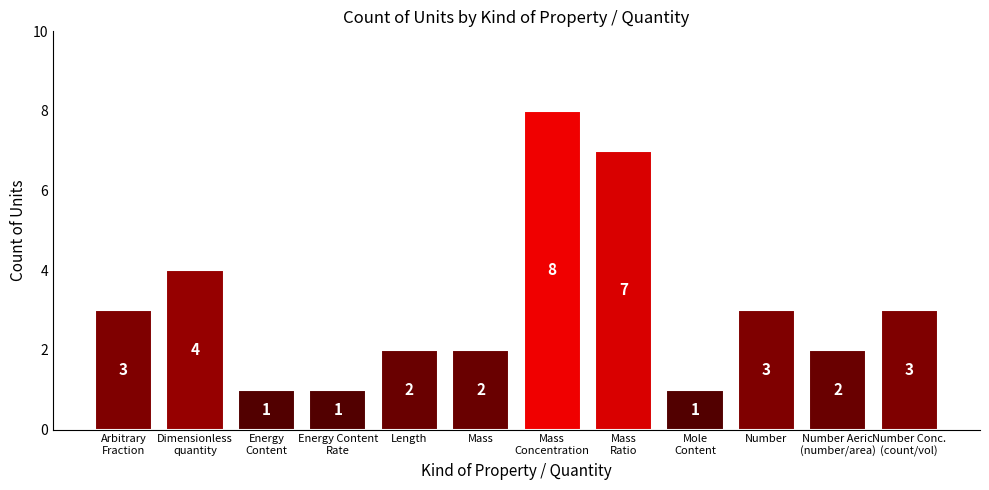

What is the sum of the values at Number Aeric
(number/area) and Energy Content
Rate?

3